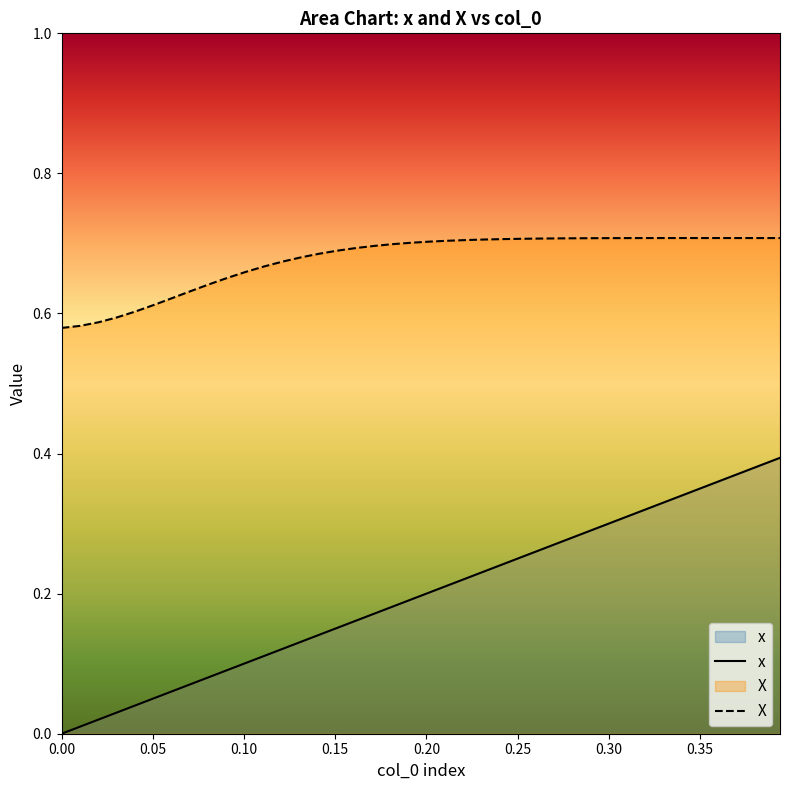

What is the difference between the maximum and minimum values in the X series?

0.1